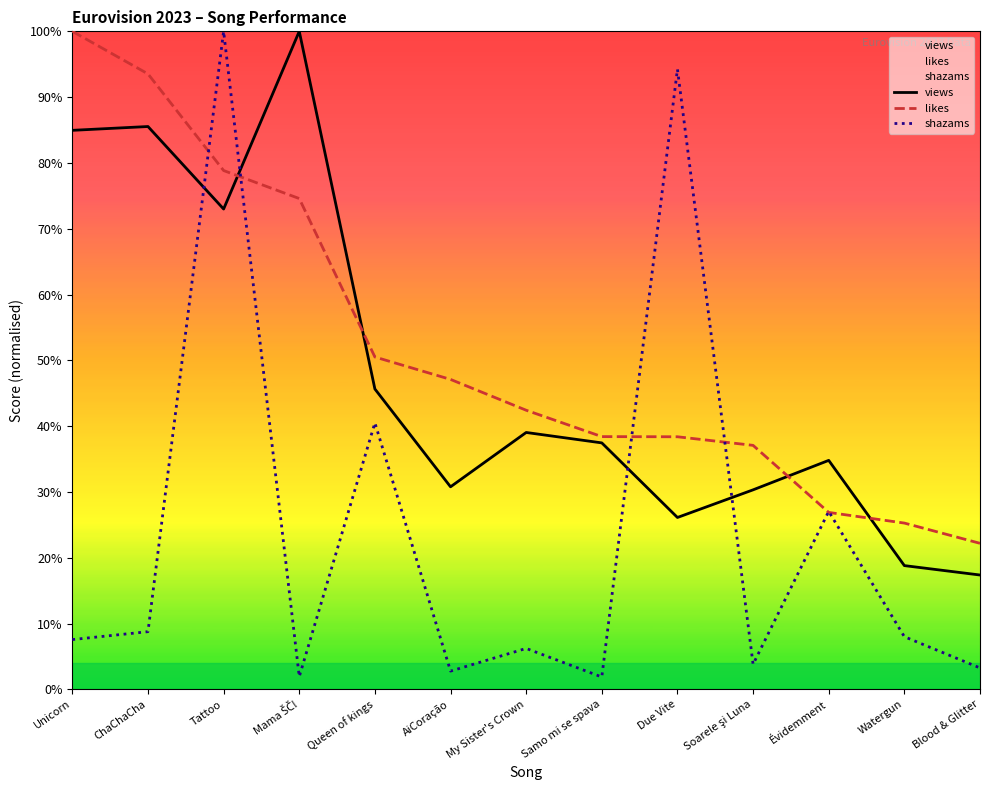

What is the average value of the views series?

48.0